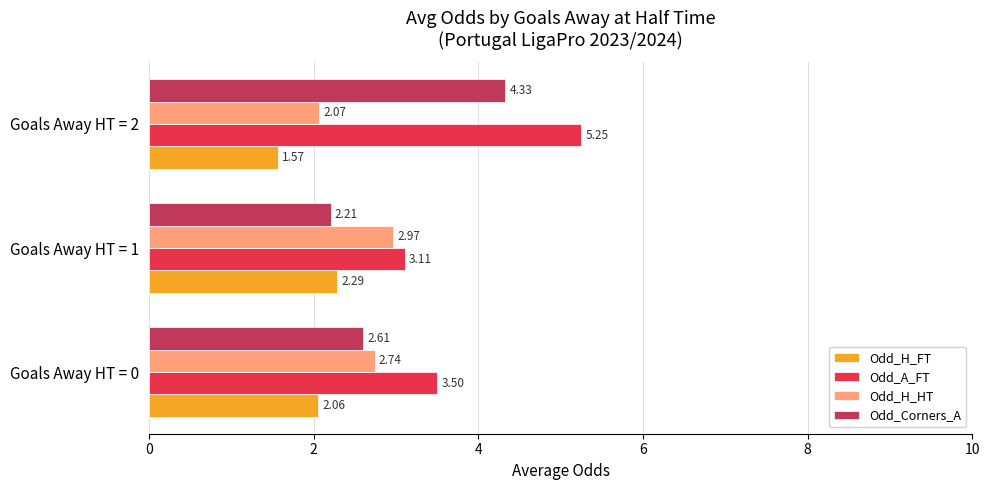

Which series changed the most between Goals Away HT = 0 and Goals Away HT = 2?

Odd_A_FT